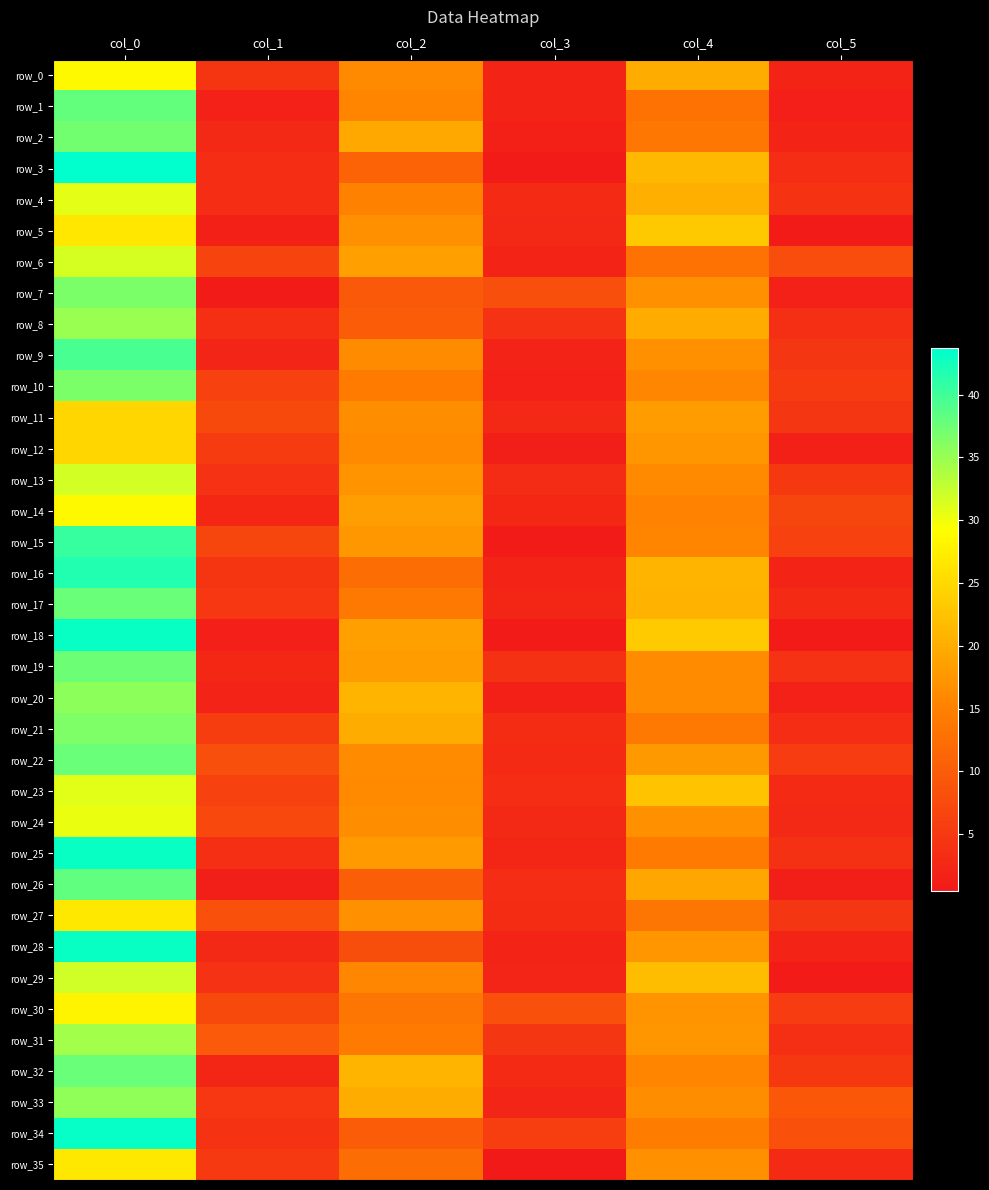

Is the value of row_6 at col_1 greater than the value of row_27 at col_0?

No